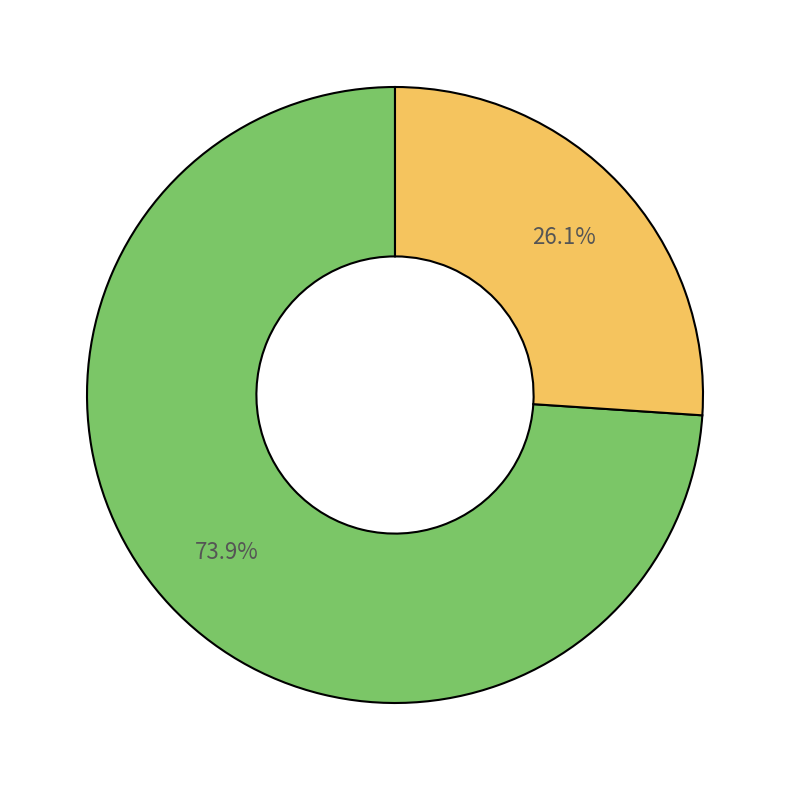

Is there a majority slice in this chart?

Yes